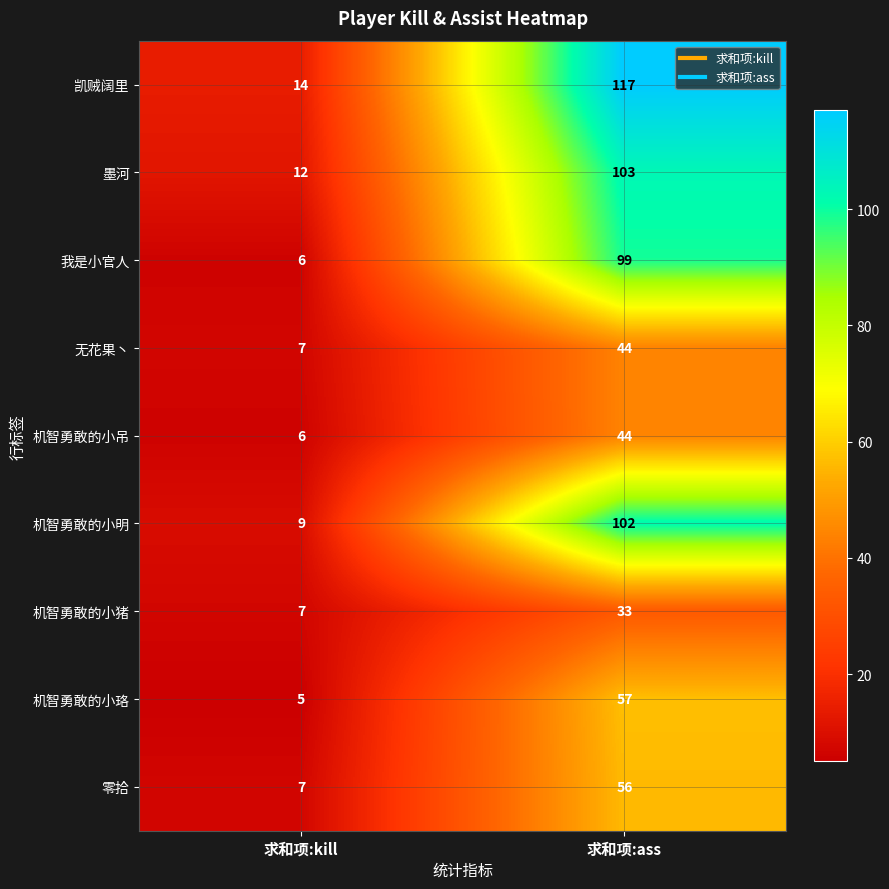

What is the sum of all 凯贼阔里 values?

131